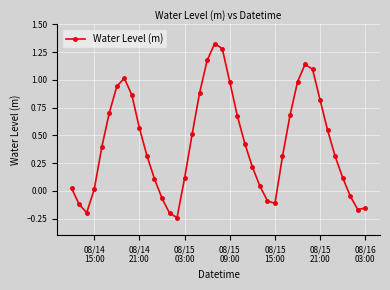

What is the sum of all values?

17.2